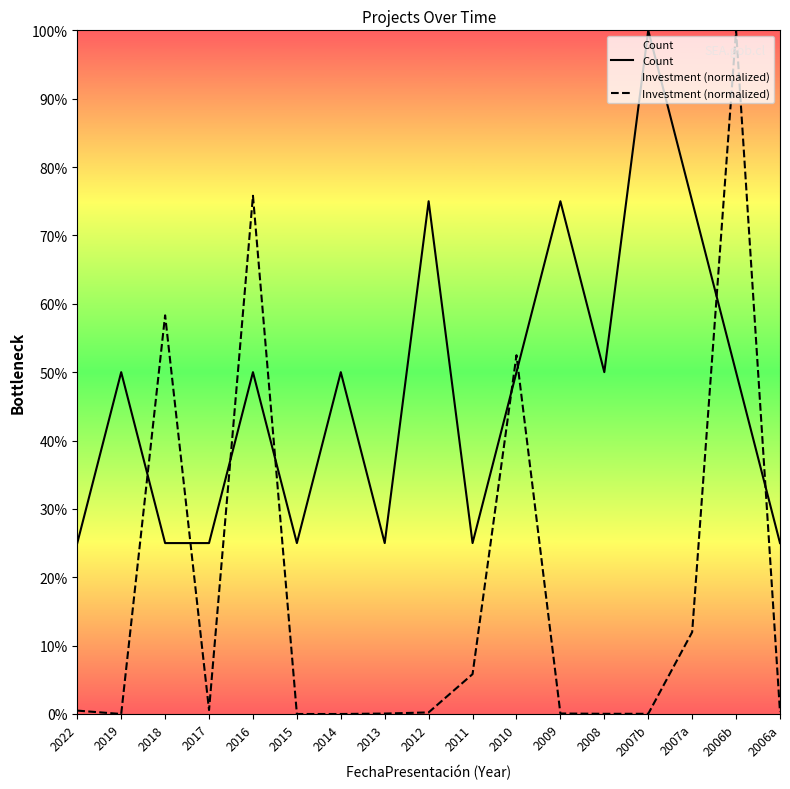

Where is Investment (normalized) nearest to the value 50?

2010